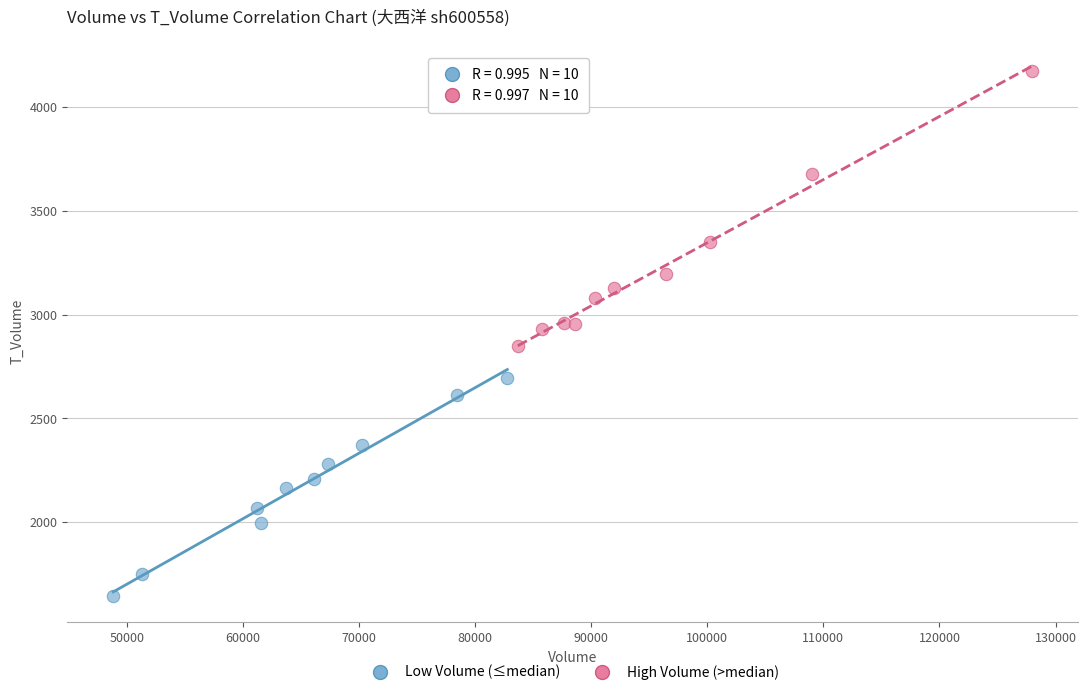

Which series has the widest spread of Y values?

High Volume (>median)